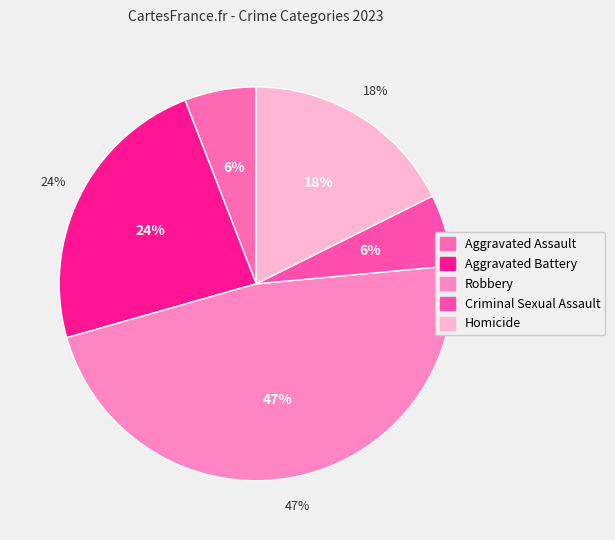

How many slices are in this pie chart?

5